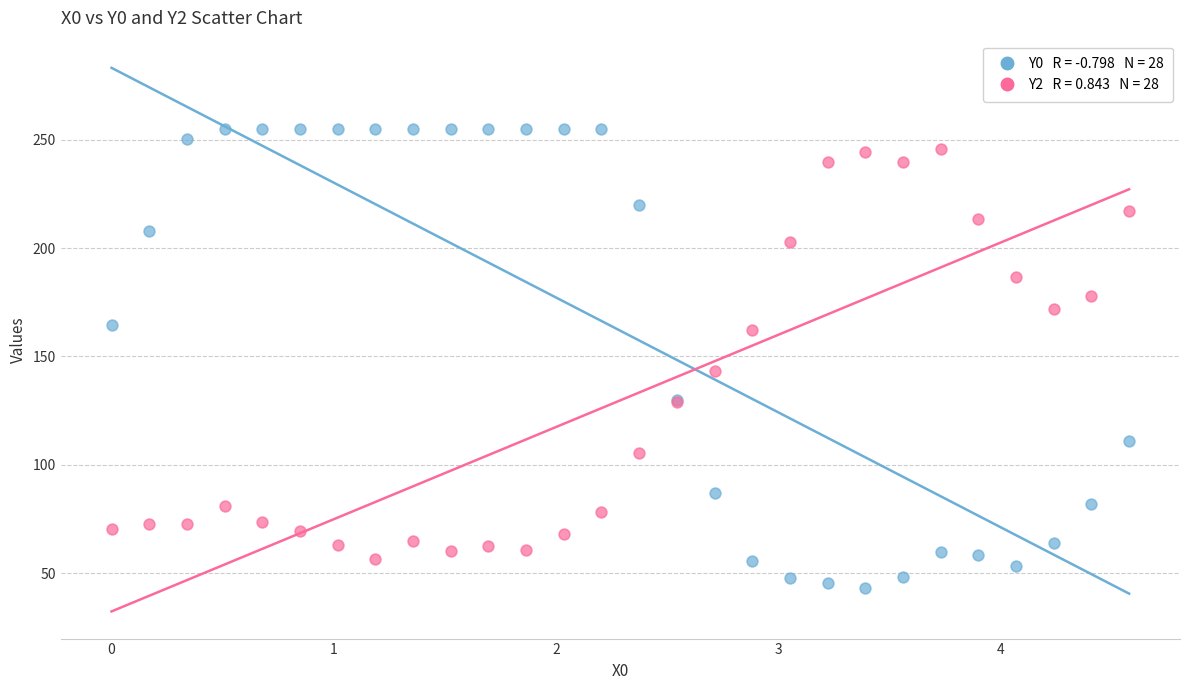

Across all series, what Y value is closest to 149?

143.1